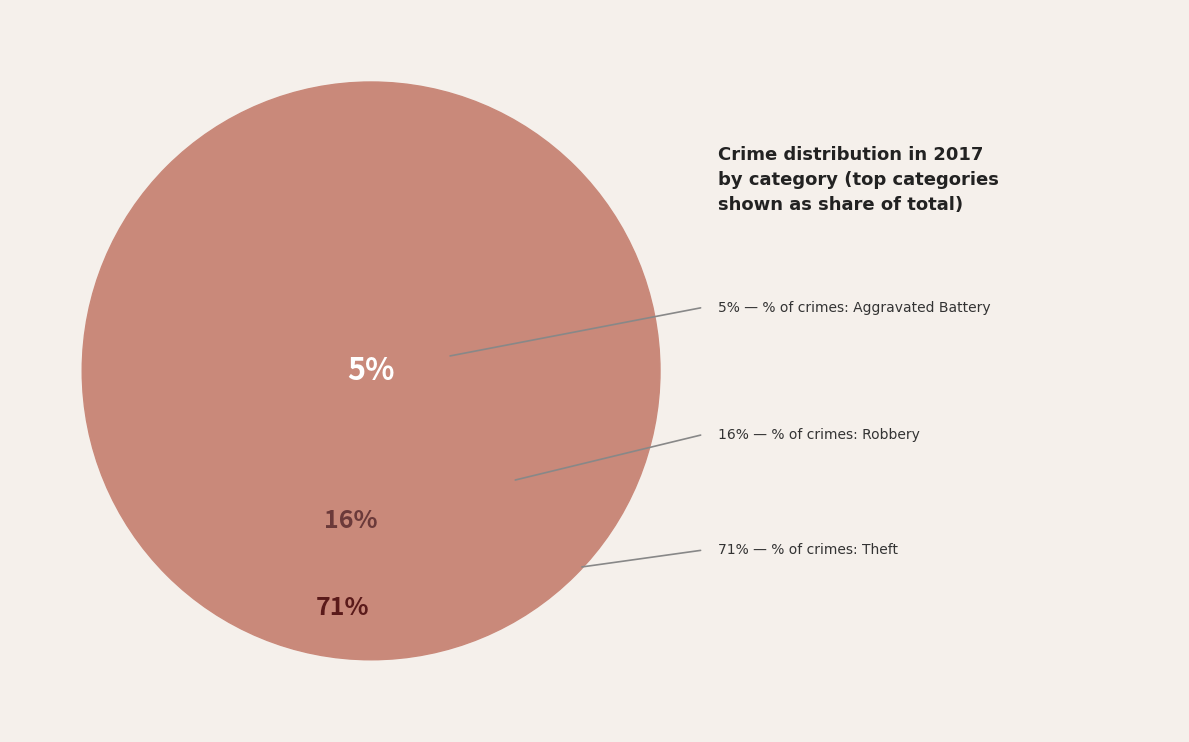

Is the sum of Theft and Aggravated Battery greater than half?

Yes